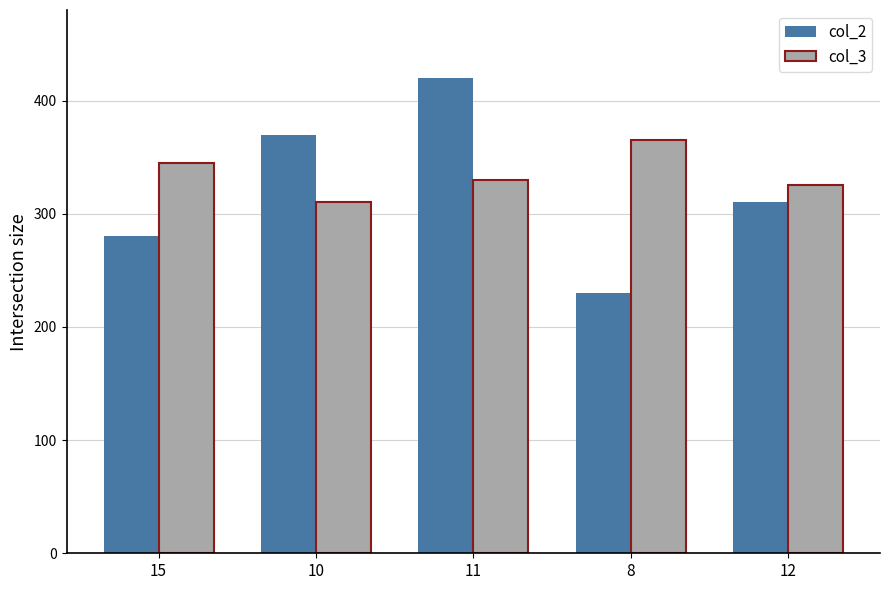

How many bars are there in each group?

2